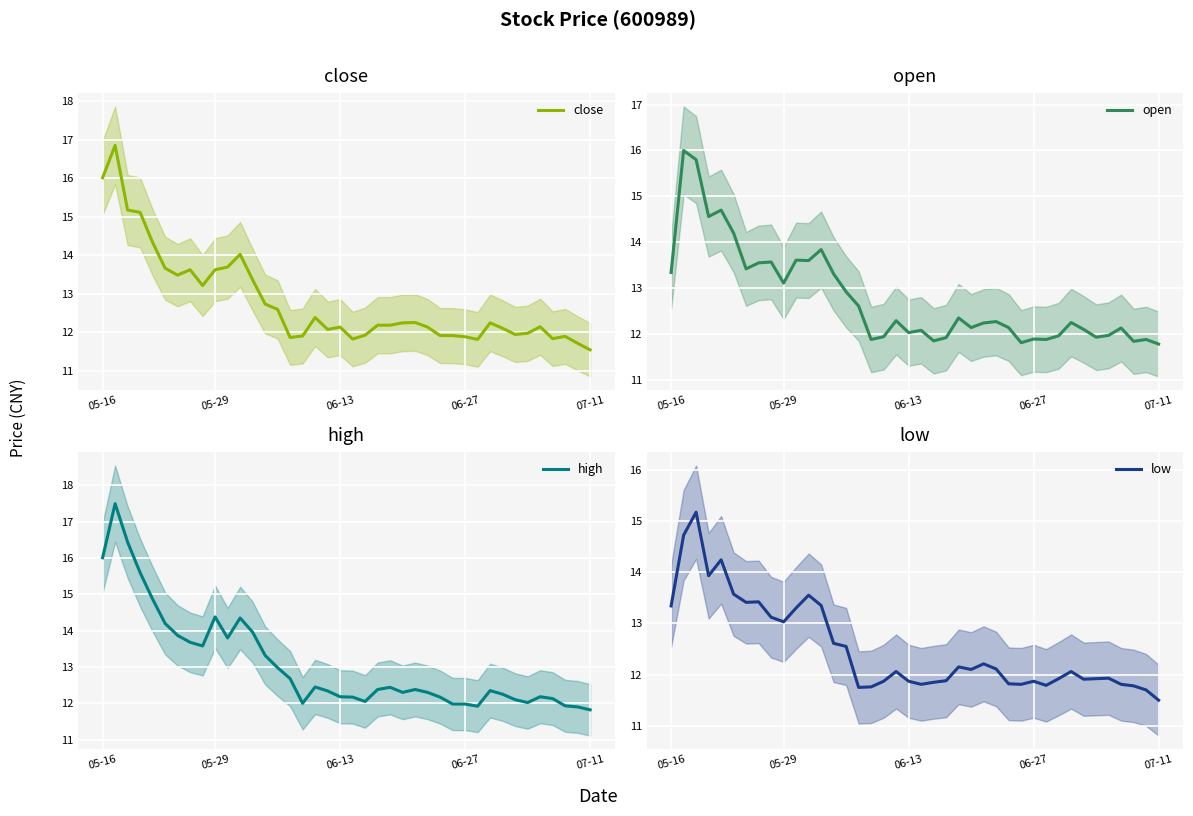

What is the highest value of the open series?

16.0